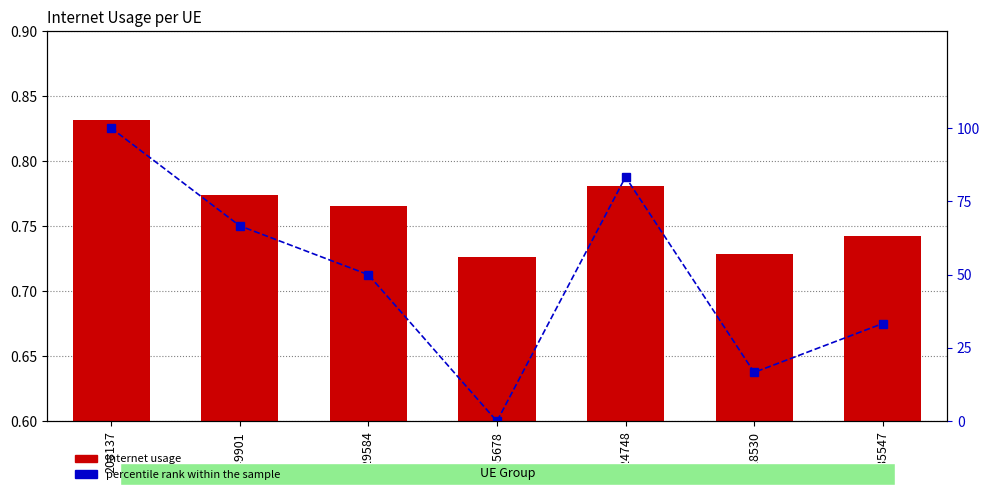

At which category is the sum across all series the highest?

208137